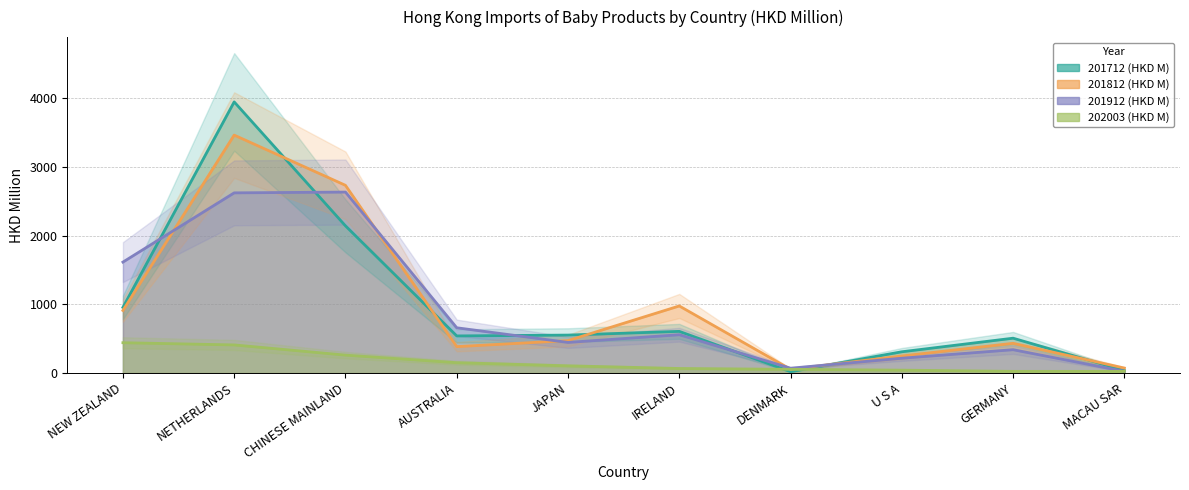

How many lines are shown in the chart?

4